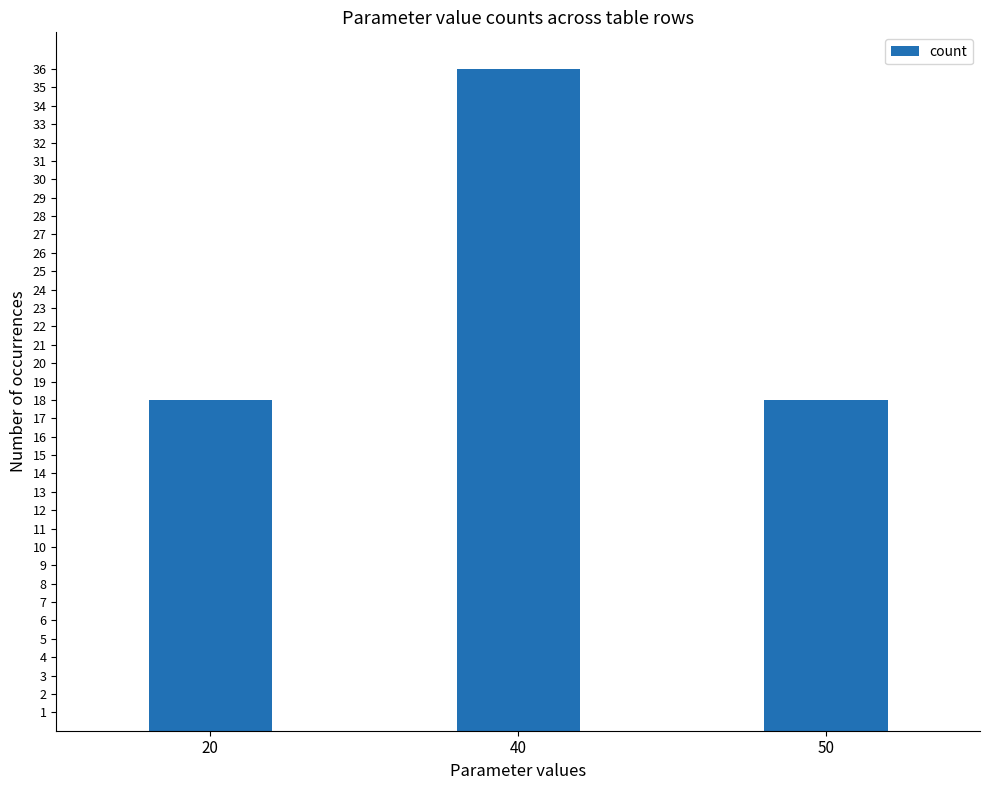

What is the smallest value displayed?

18